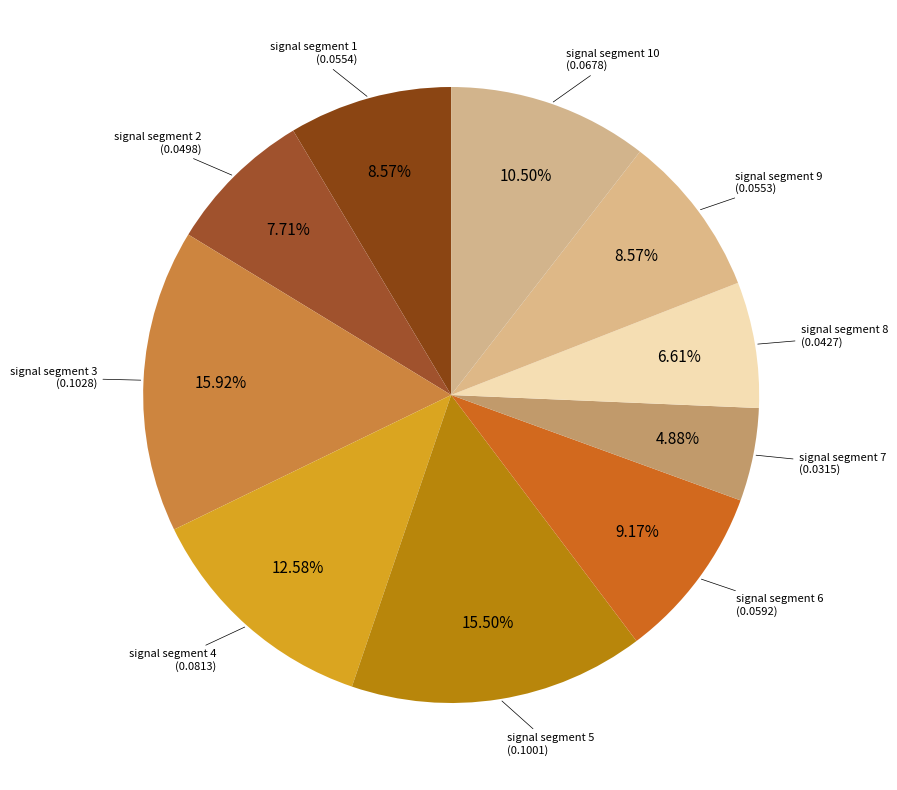

How many segments does this pie chart have?

10